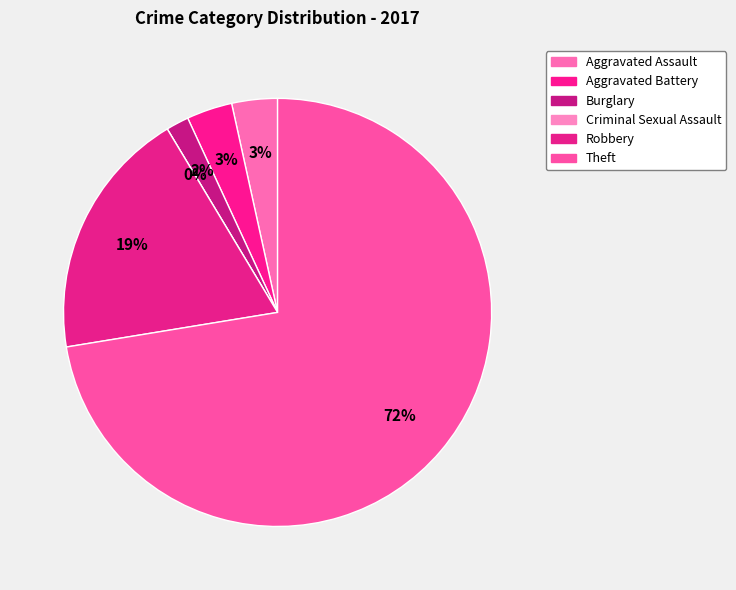

To the nearest percent, what portion does Aggravated Battery represent?

3%